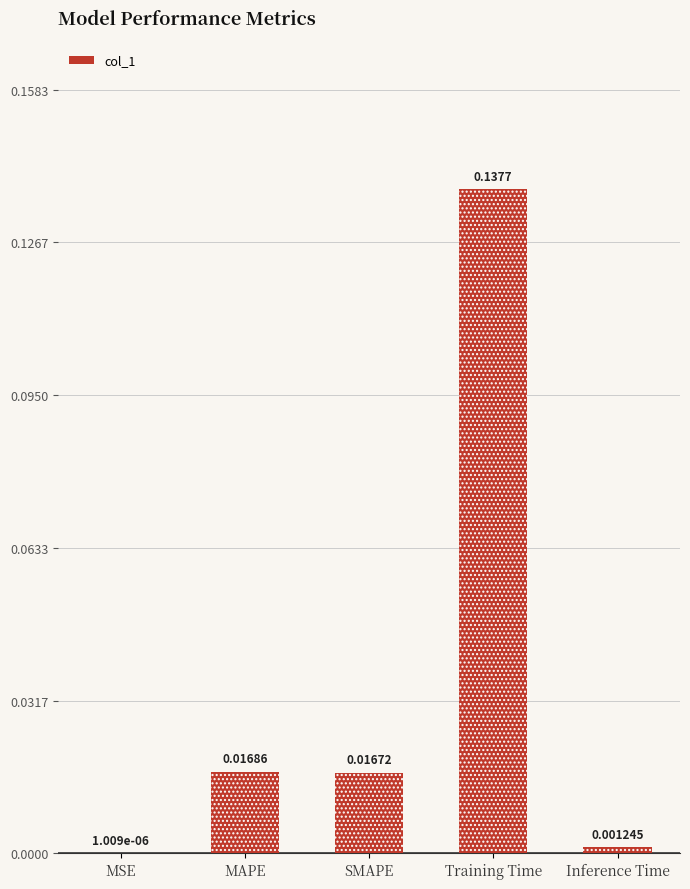

Where is the data nearest to the value 0?

MSE